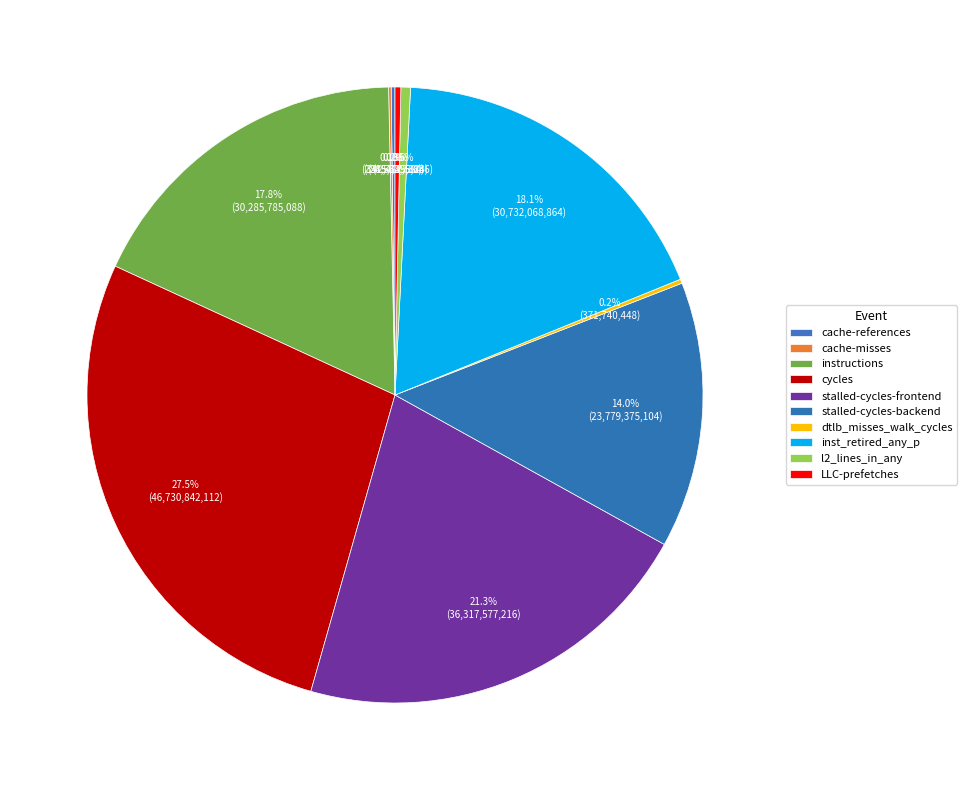

To the nearest percent, what is the difference between the largest and smallest slice percentages?

27%